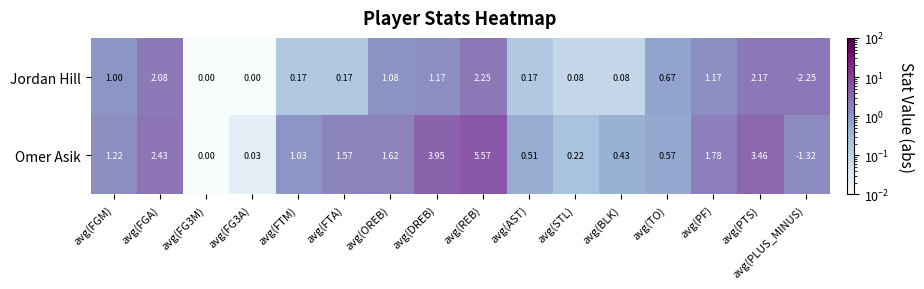

At which category does the chart reach its peak across all series?

avg(REB)